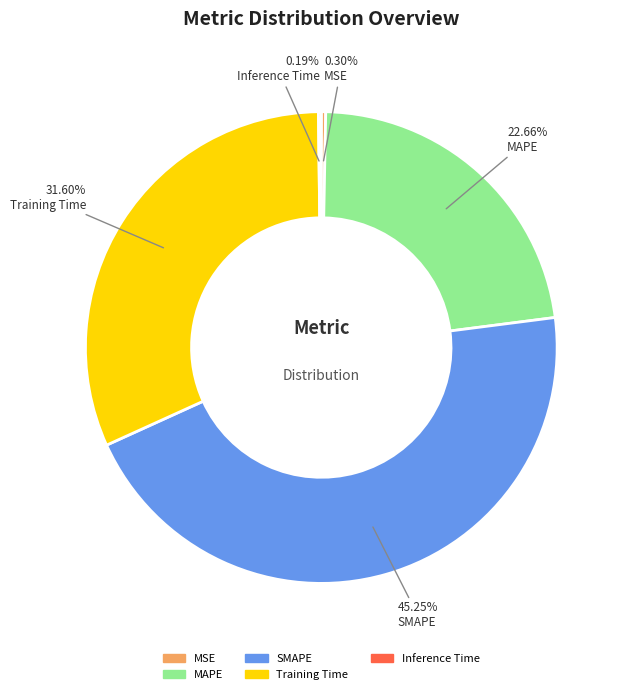

Is there a majority slice in this chart?

No